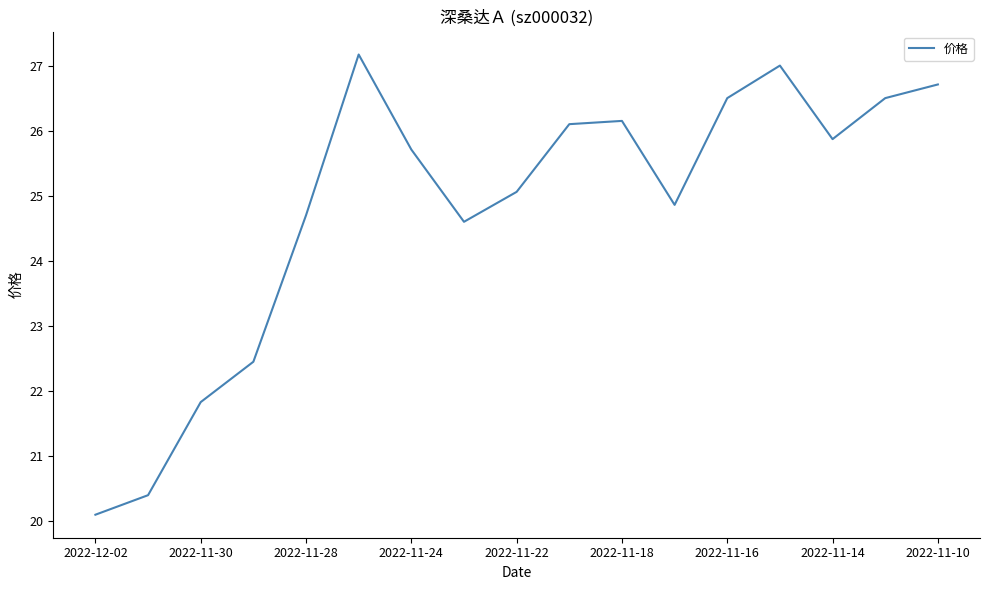

What is the average value?

24.8